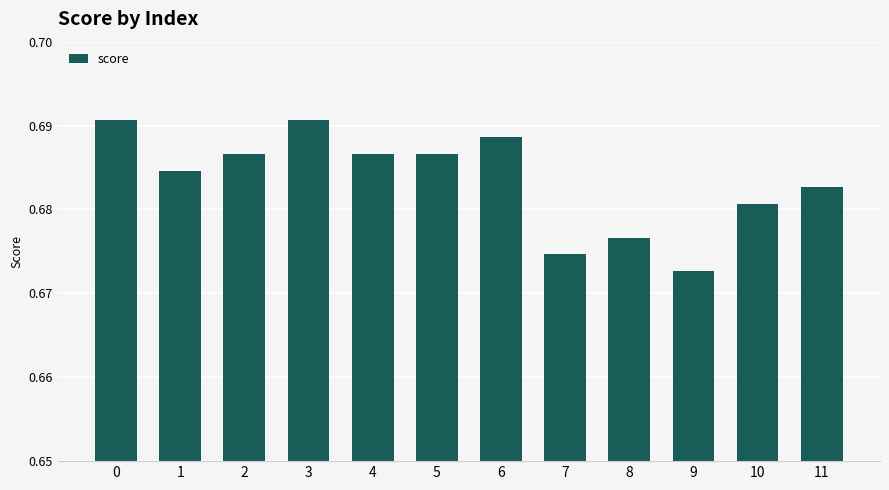

Between 11 and 7, which is larger?

11